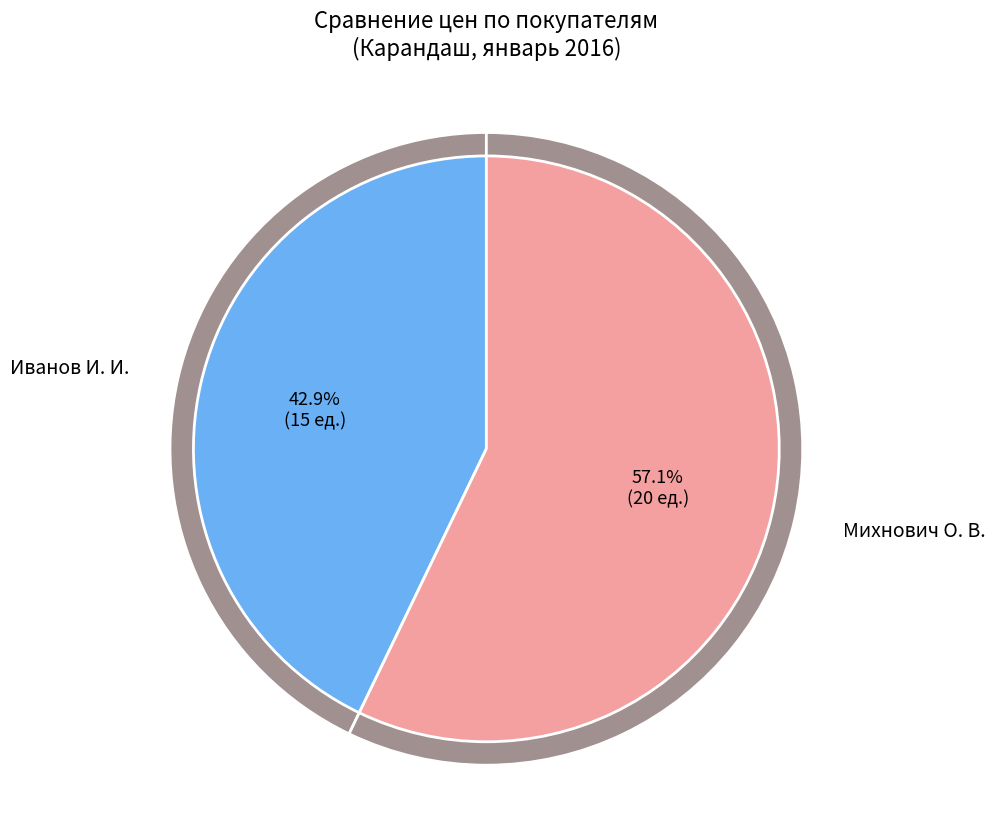

Does any single category account for the majority?

Yes